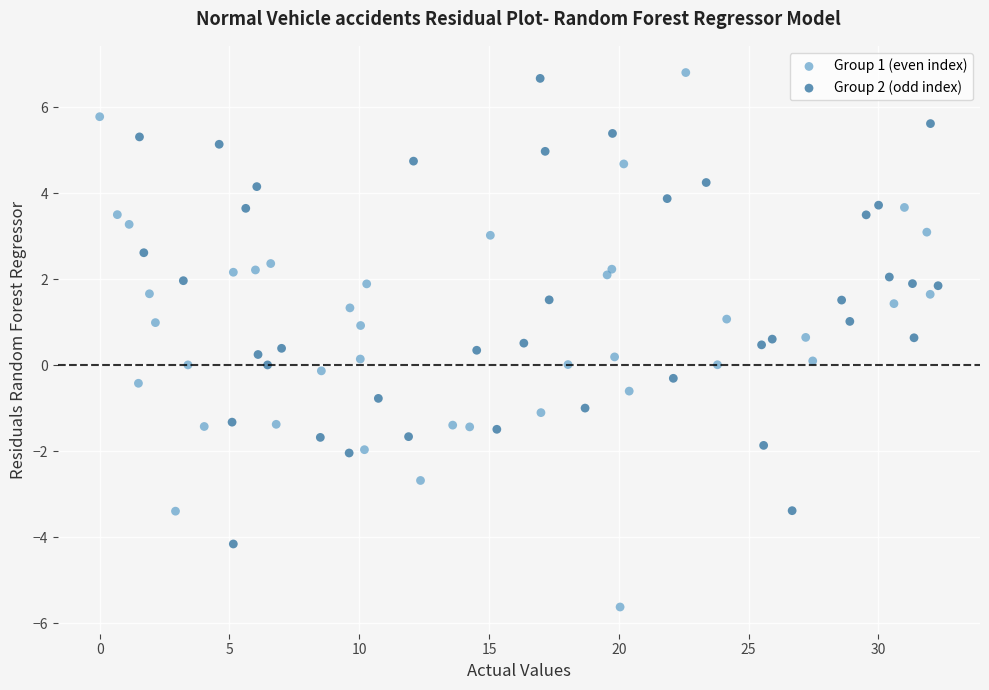

Which series has the largest Y range (max minus min)?

Group 1 (even index)